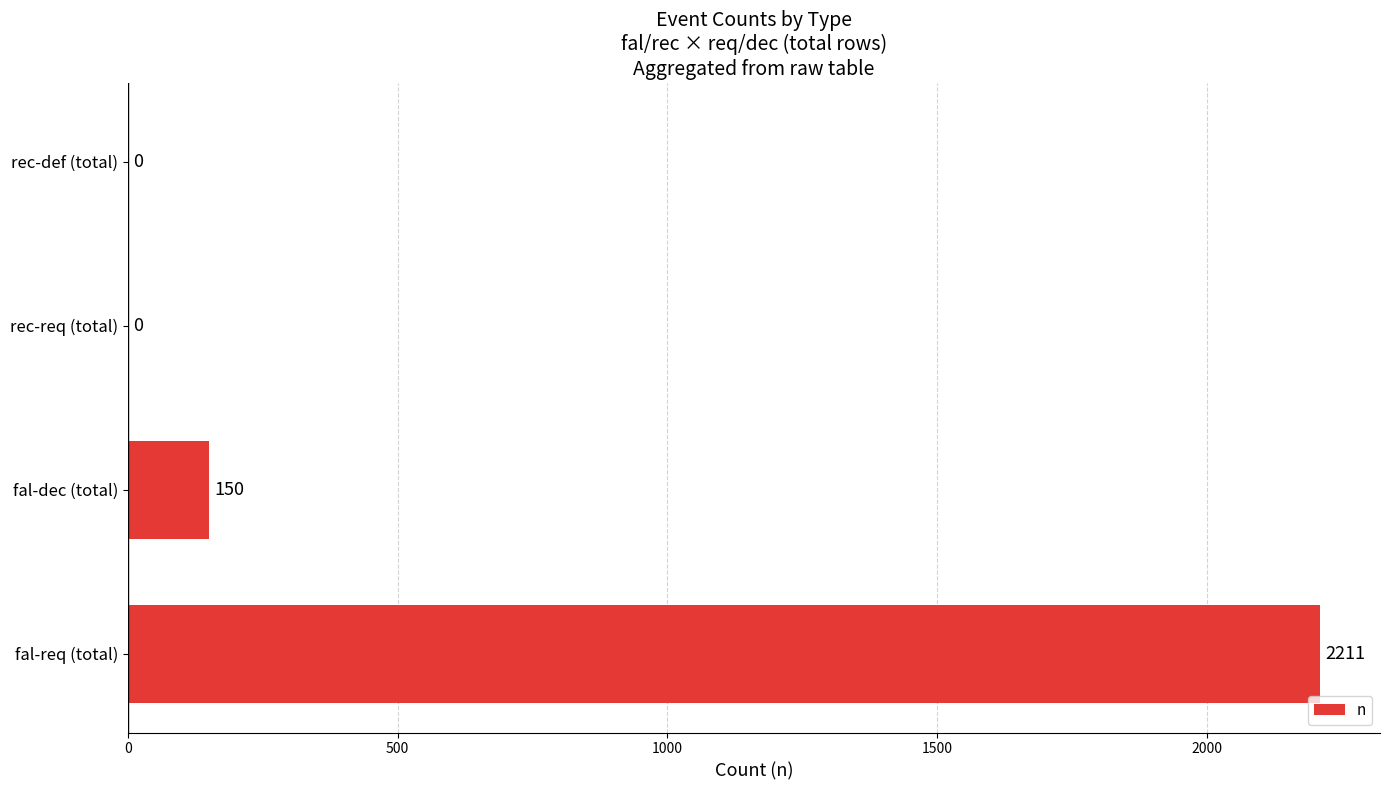

Where is the data nearest to the value 1105?

fal-dec (total)